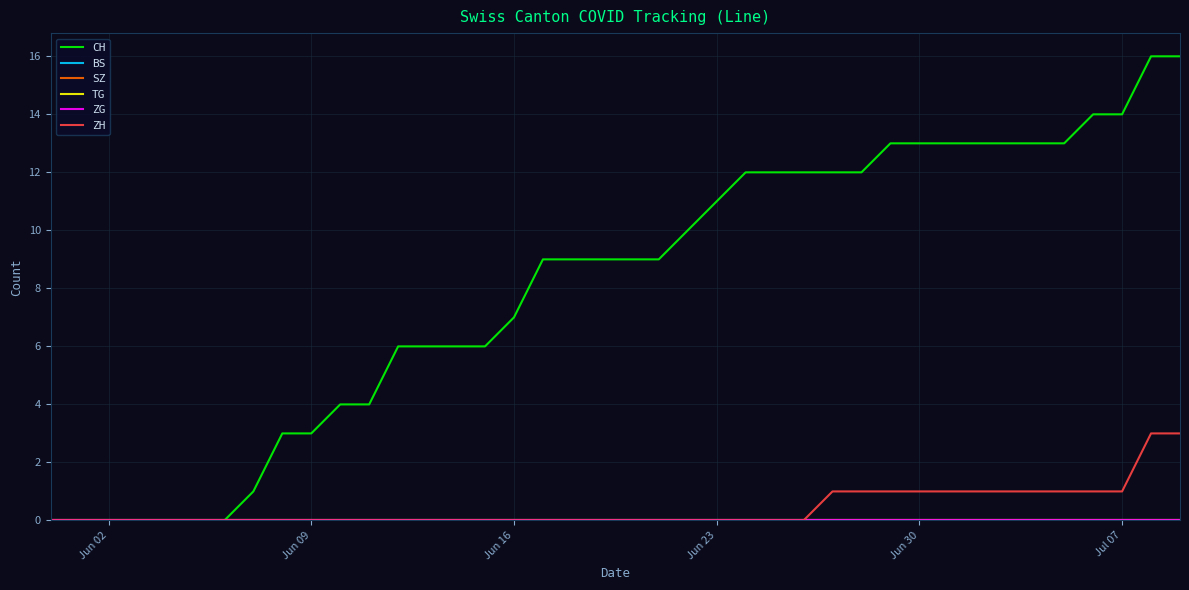

Reading left to right, what are all the values shown in this chart?

CH: 0	0	0	0	0	0	0	1	3	3	4	4	6	6	6	6	7	9	9	9	9	9	10	11	12	12	12	12	12	13	13	13	13	13	13	13	14	14	16	16
BS: 0	0	0	0	0	0	0	0	0	0	0	0	0	0	0	0	0	0	0	0	0	0	0	0	0	0	0	0	0	0	0	0	0	0	0	0	0	0	0	0
SZ: 0	0	0	0	0	0	0	0	0	0	0	0	0	0	0	0	0	0	0	0	0	0	0	0	0	0	0	0	0	0	0	0	0	0	0	0	0	0	0	0
TG: 0	0	0	0	0	0	0	0	0	0	0	0	0	0	0	0	0	0	0	0	0	0	0	0	0	0	0	0	0	0	0	0	0	0	0	0	0	0	0	0
ZG: 0	0	0	0	0	0	0	0	0	0	0	0	0	0	0	0	0	0	0	0	0	0	0	0	0	0	0	0	0	0	0	0	0	0	0	0	0	0	0	0
ZH: 0	0	0	0	0	0	0	0	0	0	0	0	0	0	0	0	0	0	0	0	0	0	0	0	0	0	0	1	1	1	1	1	1	1	1	1	1	1	3	3